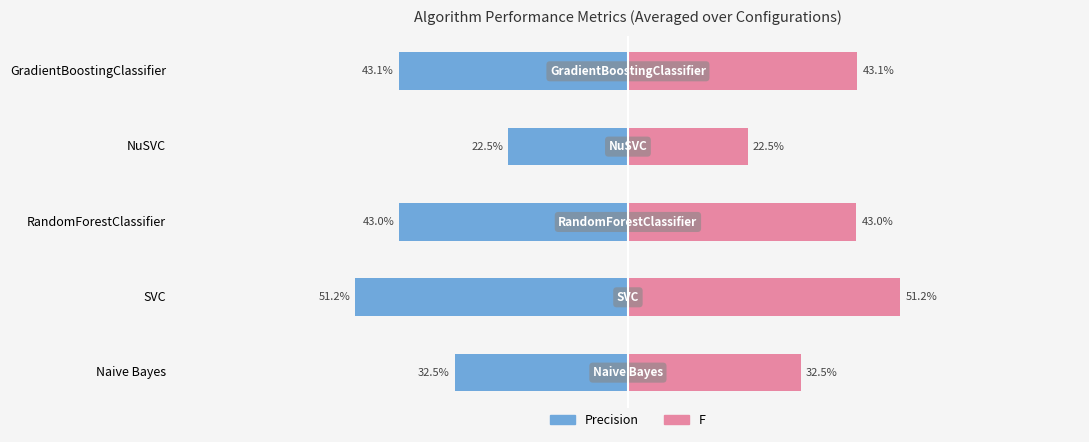

Which series has the largest total across all categories?

F